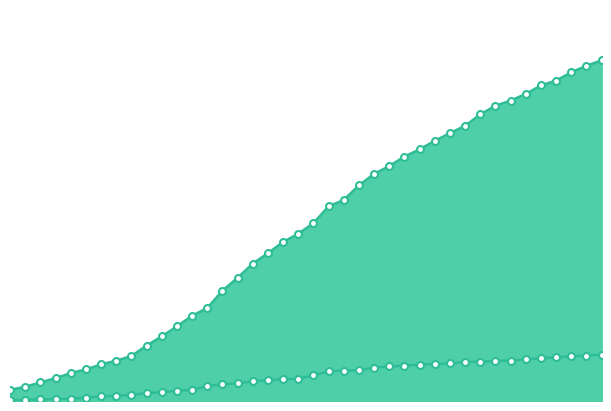

Rank the series at 2020-04-03 from lowest to highest value.

icu_cumulative, hospitalized_cumulative